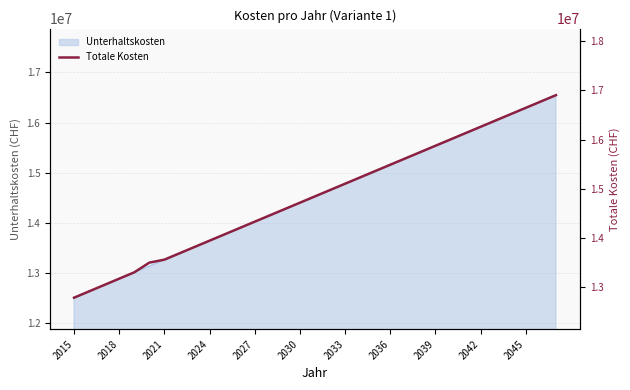

What is the value of the 27th point from the left?

16130862.2